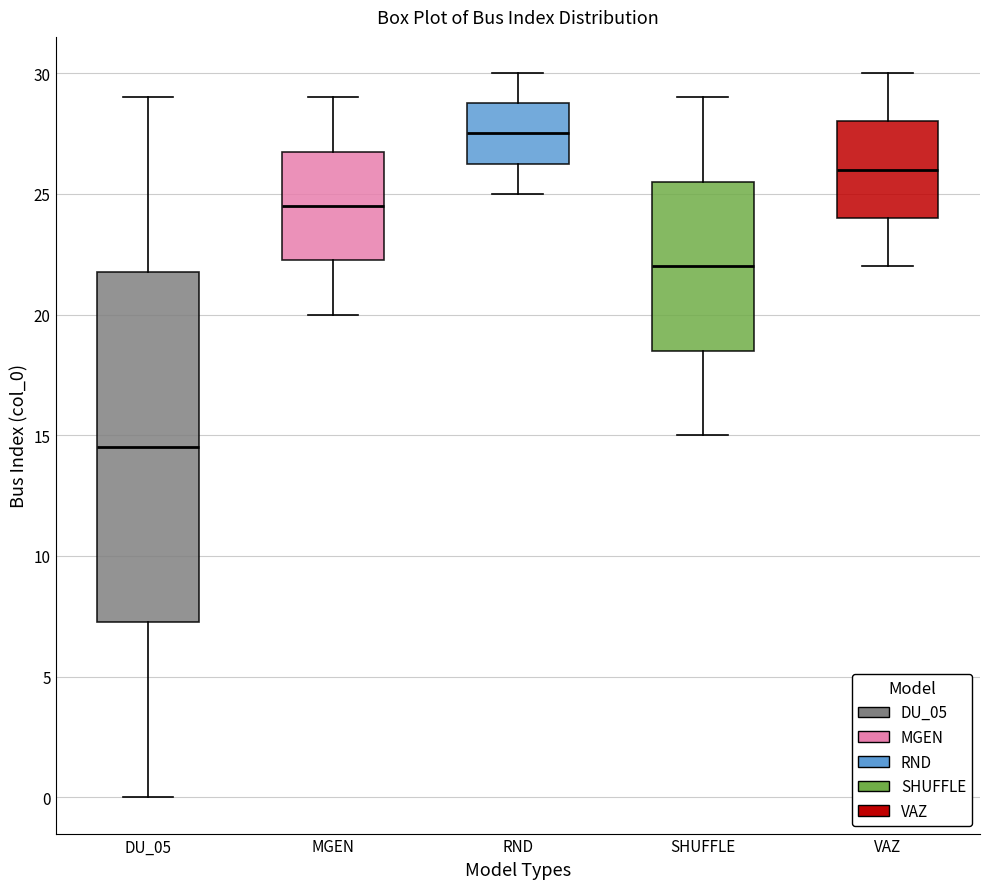

Comparing the boxes themselves (not the whiskers), which one is the tallest?

DU_05